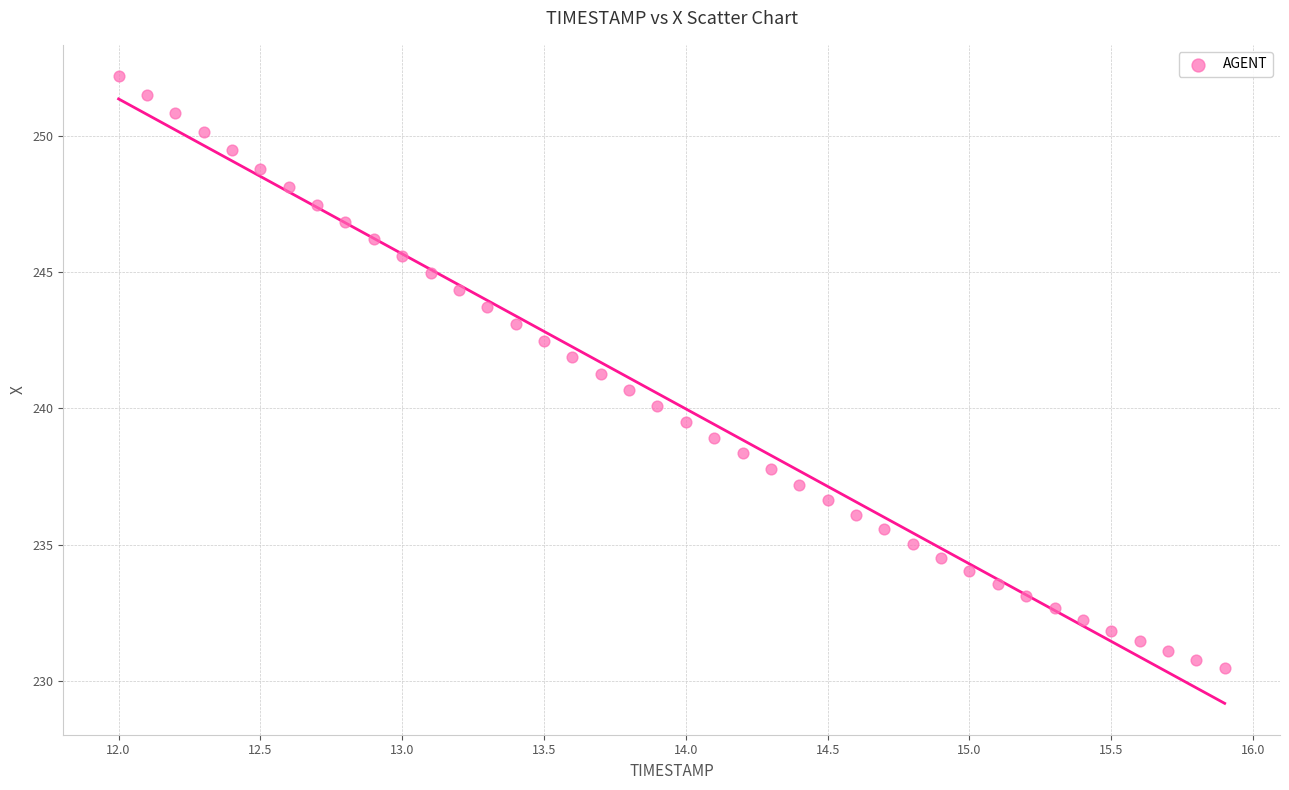

What is the range of X values (max minus min)?

3.9